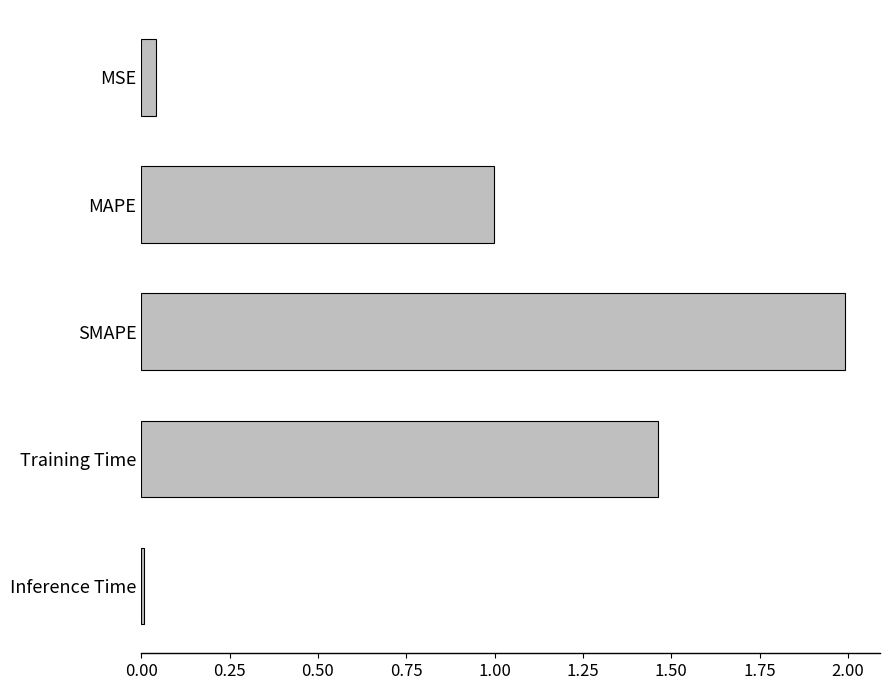

The chart shows a value of 1.0 at MAPE. True or false?

True